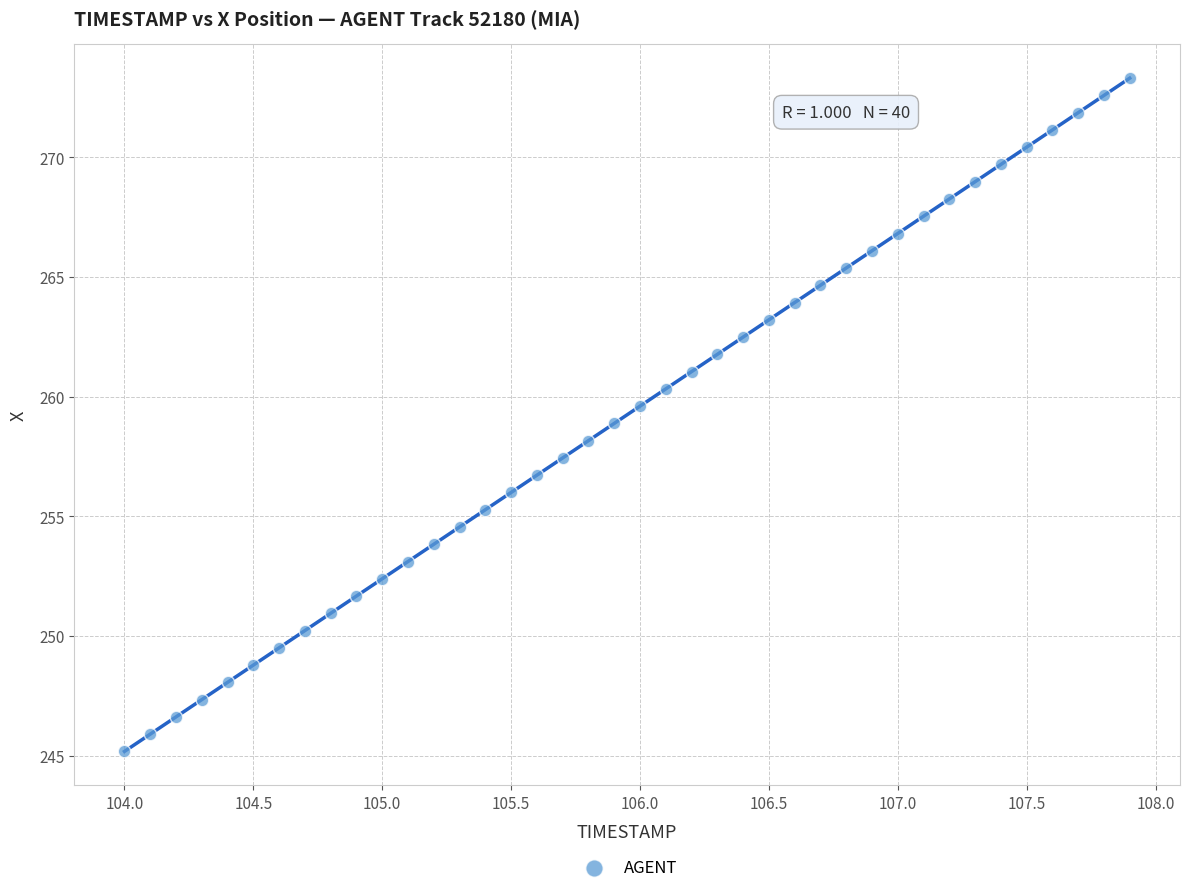

What is the range of Y values (max minus min)?

28.1